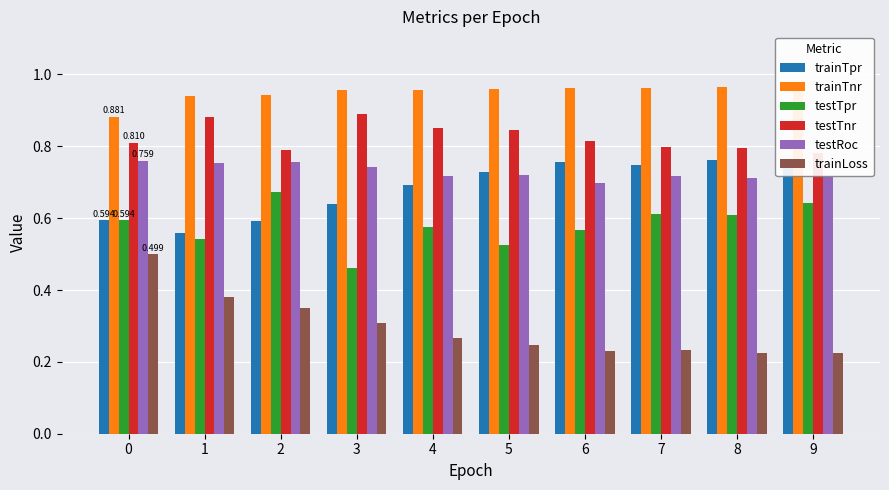

What is the value of the testTnr bar at the 7th from the left?

0.8